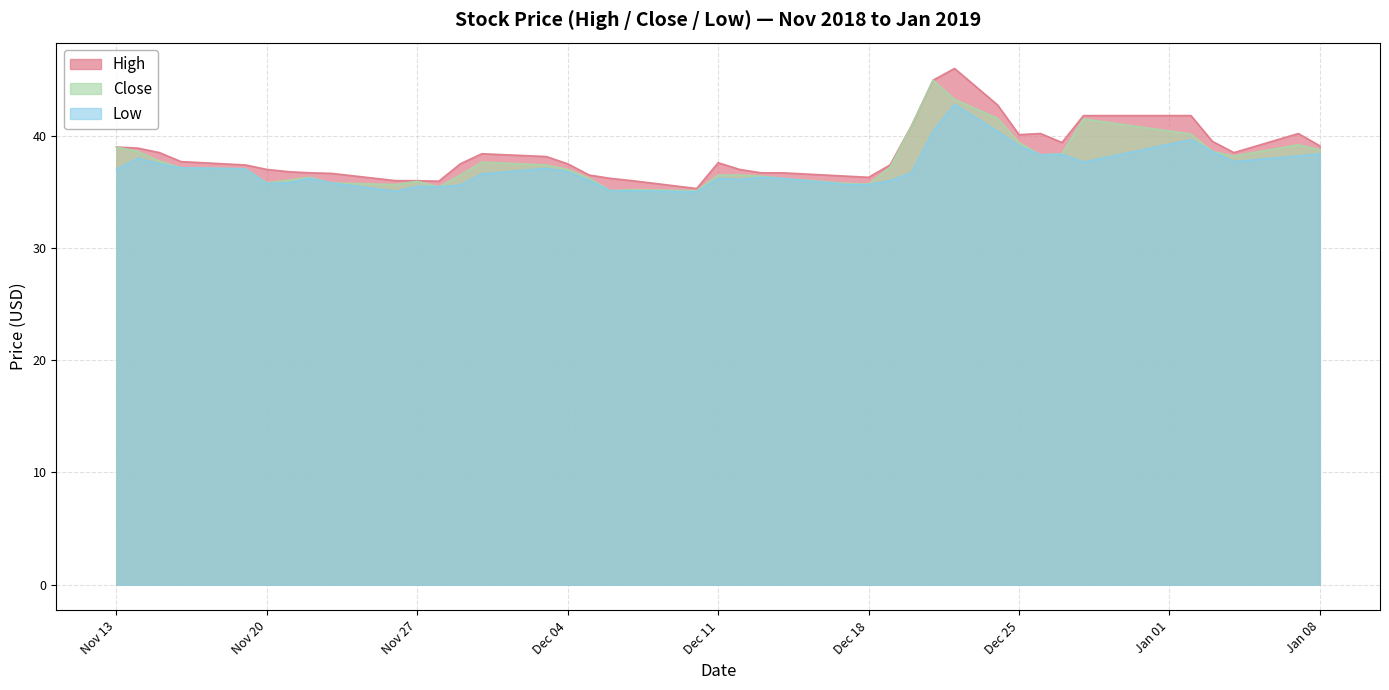

What is the minimum value for Close?

35.1